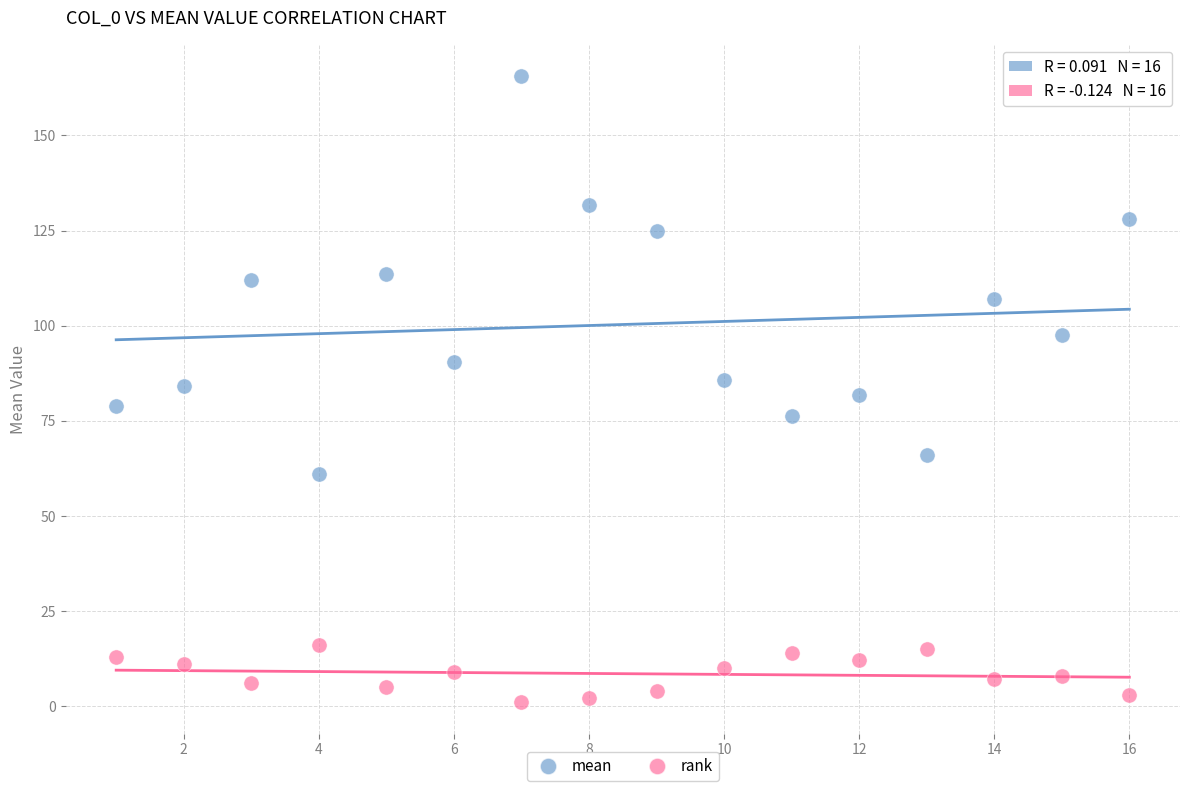

Which series reaches the maximum Y coordinate?

mean